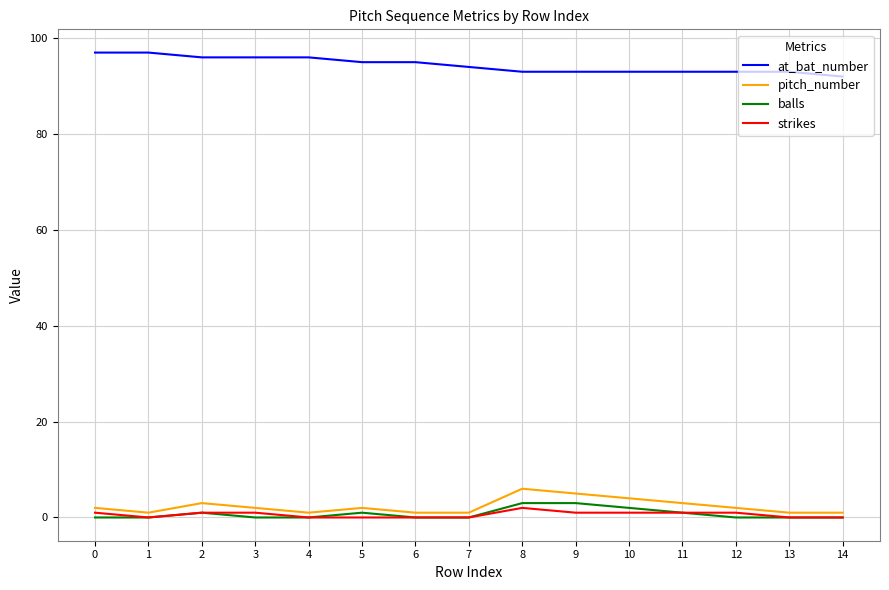

At how many categories does at least one series exceed 73?

15